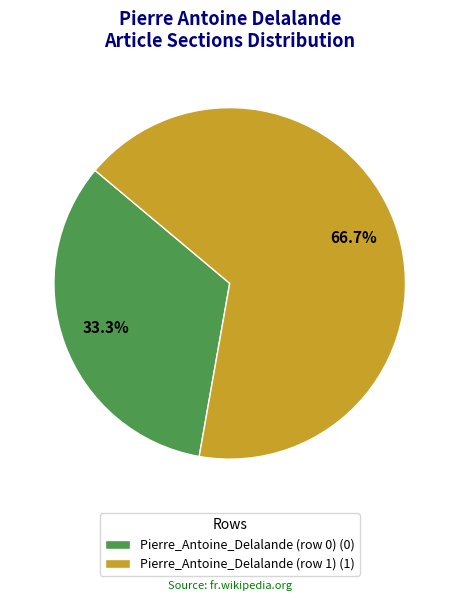

To the nearest percent, what is the average slice percentage?

50%